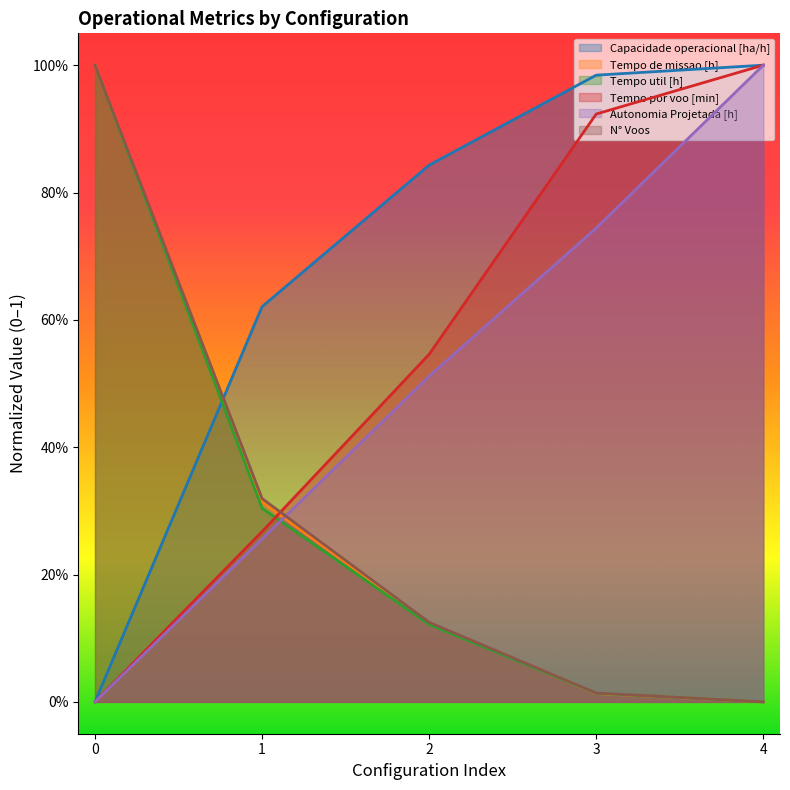

The value of Autonomia Projetada [h] at 2 is 0.7. True or false?

False